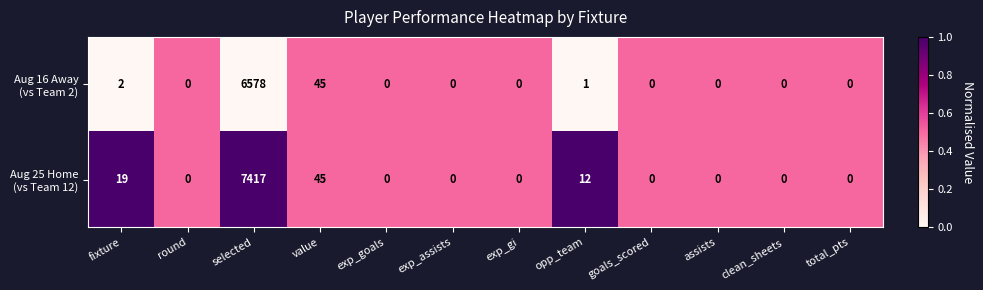

At which category is the sum across all series the highest?

selected